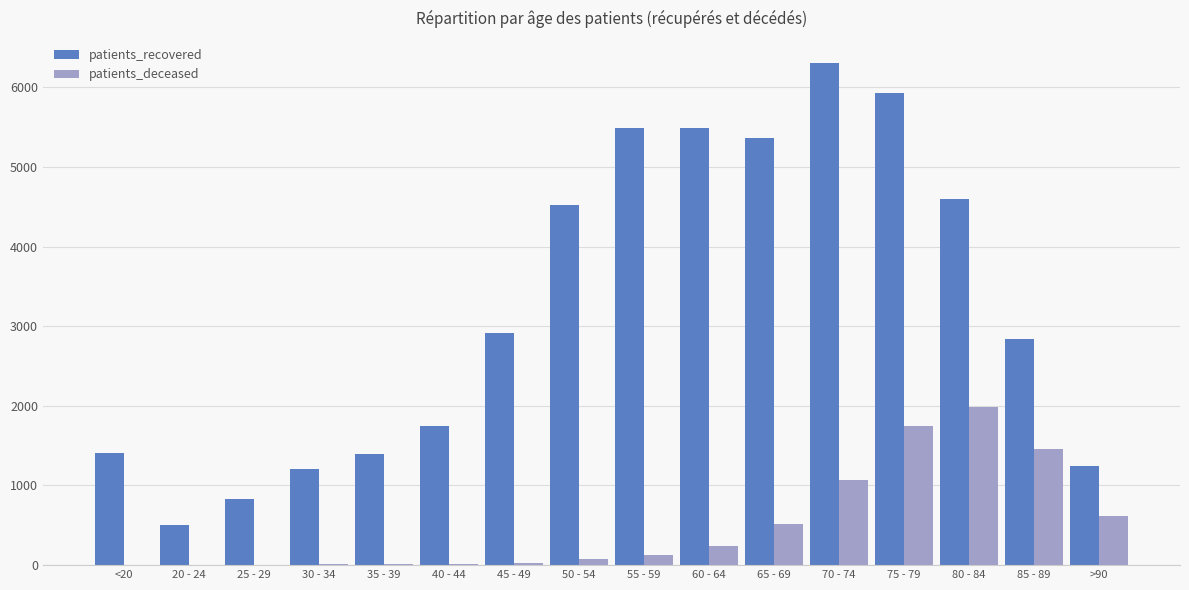

At which label does patients_deceased reach its peak?

80 - 84